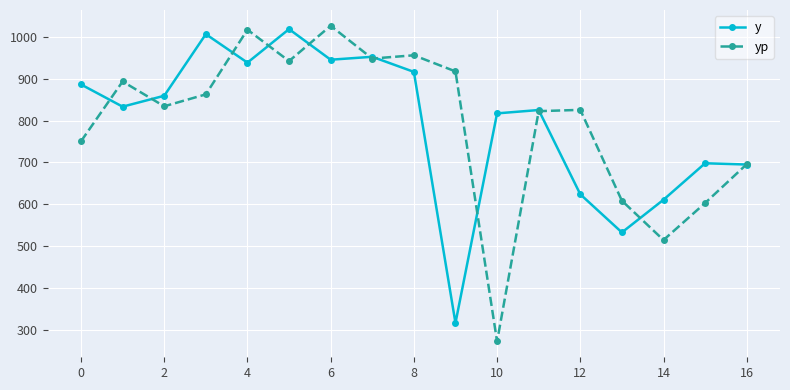

Which series has the widest spread of values?

yp